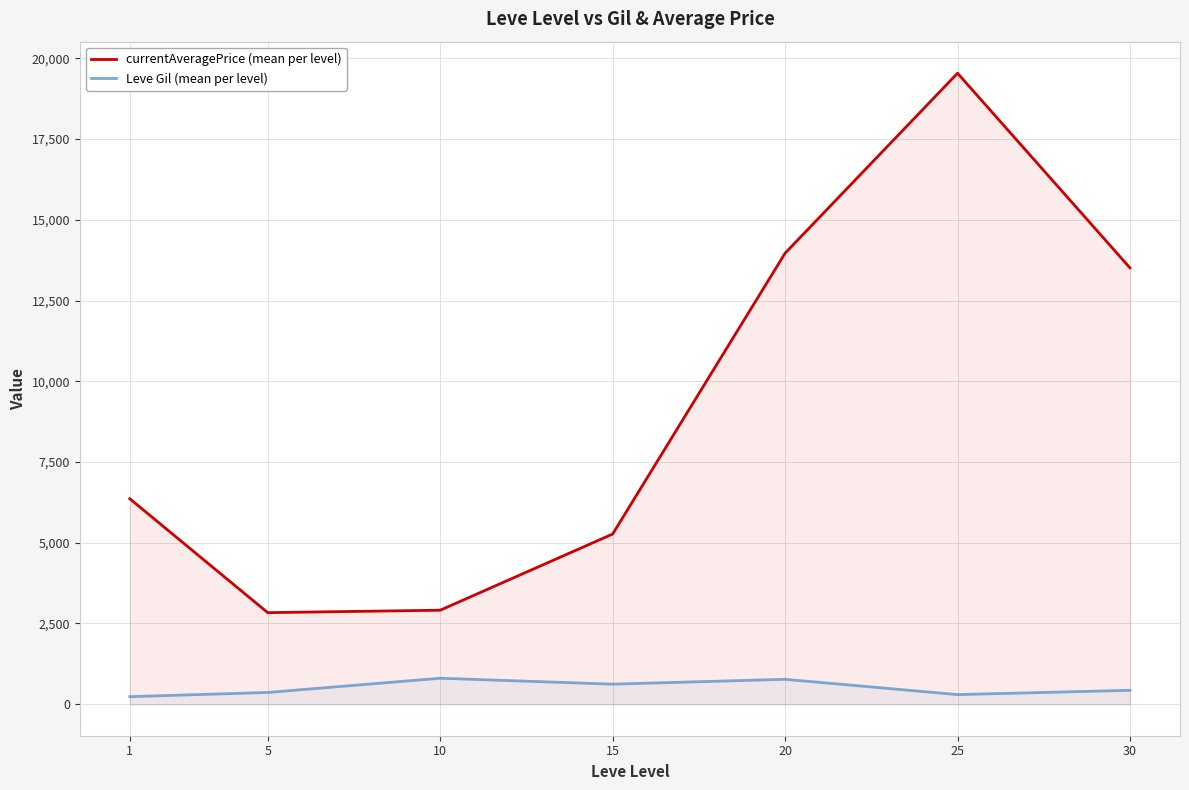

Which series changed the most between 15 and 30?

currentAveragePrice (mean per level)